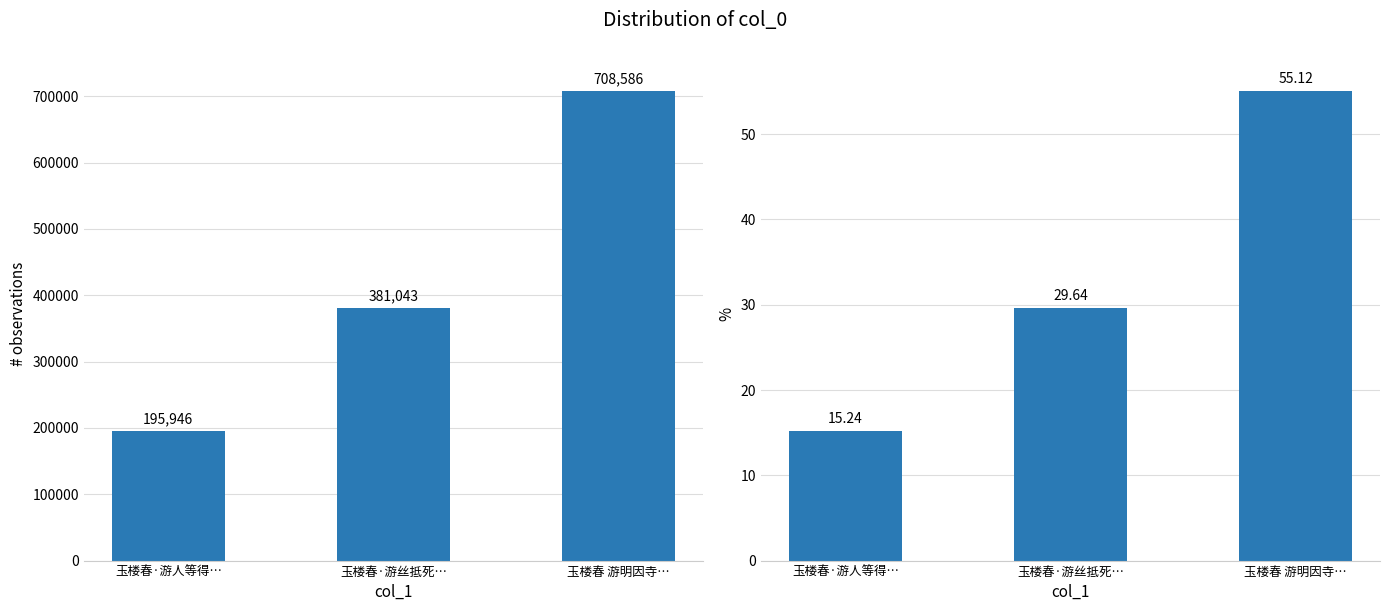

List the labels in order of value, largest first.

玉楼春 游明因寺…, 玉楼春·游丝抵死…, 玉楼春·游人等得…